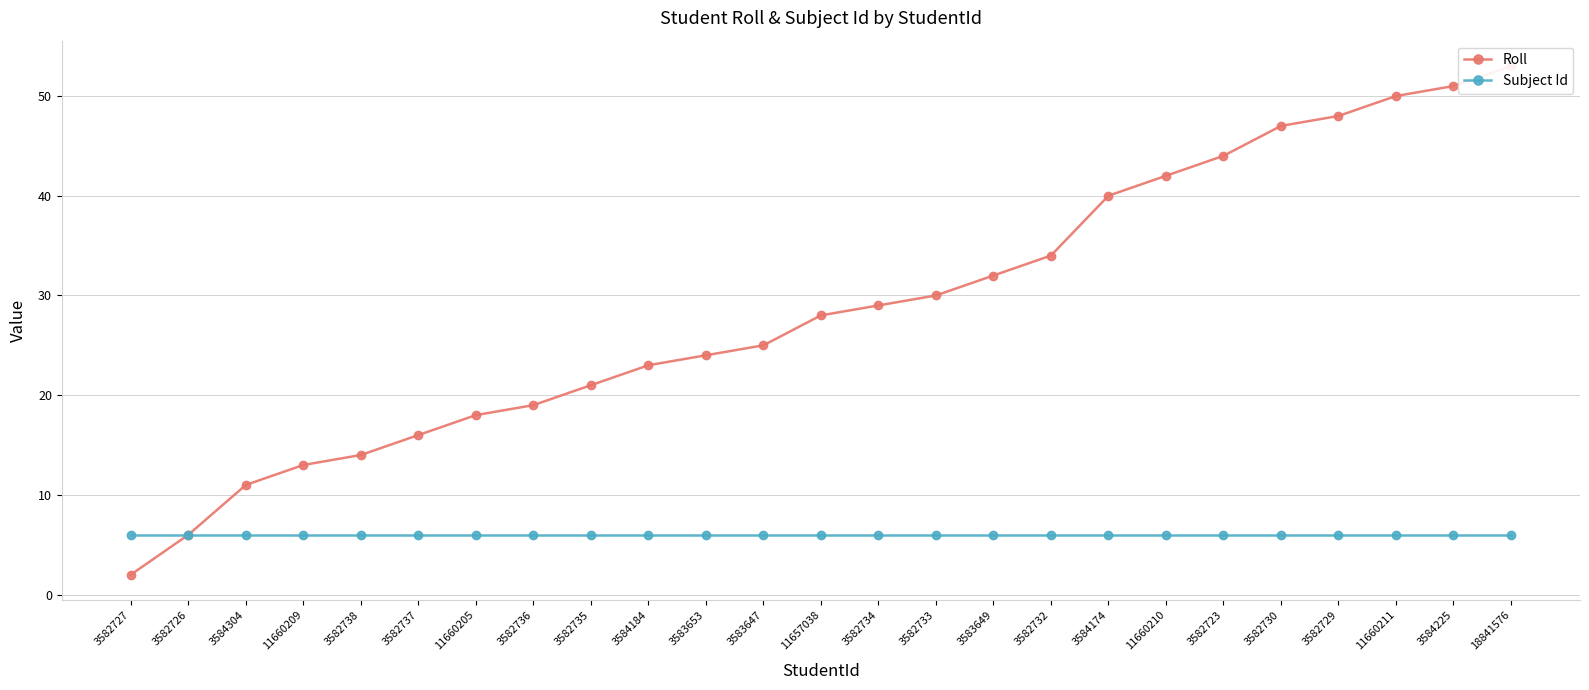

Reading left to right, transcribe all the data shown in this chart.

Roll: 3582727=2	3582726=6	3584304=11	11660209=13	3582738=14	3582737=16	11660205=18	3582736=19	3582735=21	3584184=23	3583653=24	3583647=25	11657038=28	3582734=29	3582733=30	3583649=32	3582732=34	3584174=40	11660210=42	3582723=44	3582730=47	3582729=48	11660211=50	3584225=51	18841576=53
Subject Id: 3582727=6	3582726=6	3584304=6	11660209=6	3582738=6	3582737=6	11660205=6	3582736=6	3582735=6	3584184=6	3583653=6	3583647=6	11657038=6	3582734=6	3582733=6	3583649=6	3582732=6	3584174=6	11660210=6	3582723=6	3582730=6	3582729=6	11660211=6	3584225=6	18841576=6